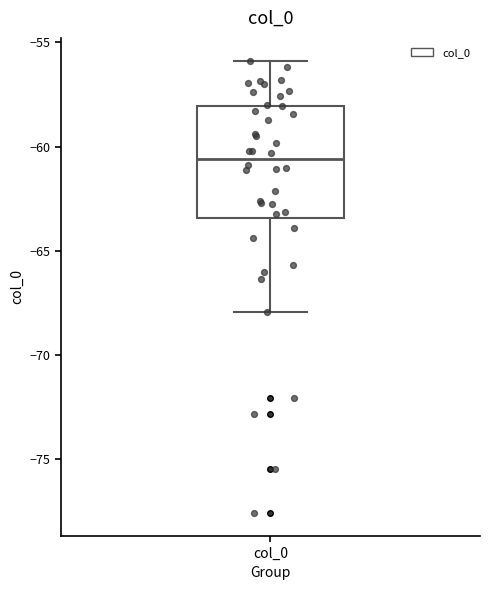

Read this box plot against the y-axis: the position of the median line, the range covered by the box, and the ends of both whiskers. The values are not printed on the chart, so give them approximately, as read against the axis.

median -60.5, box -63.5 to -58.0, whiskers -68.0 to -56.0